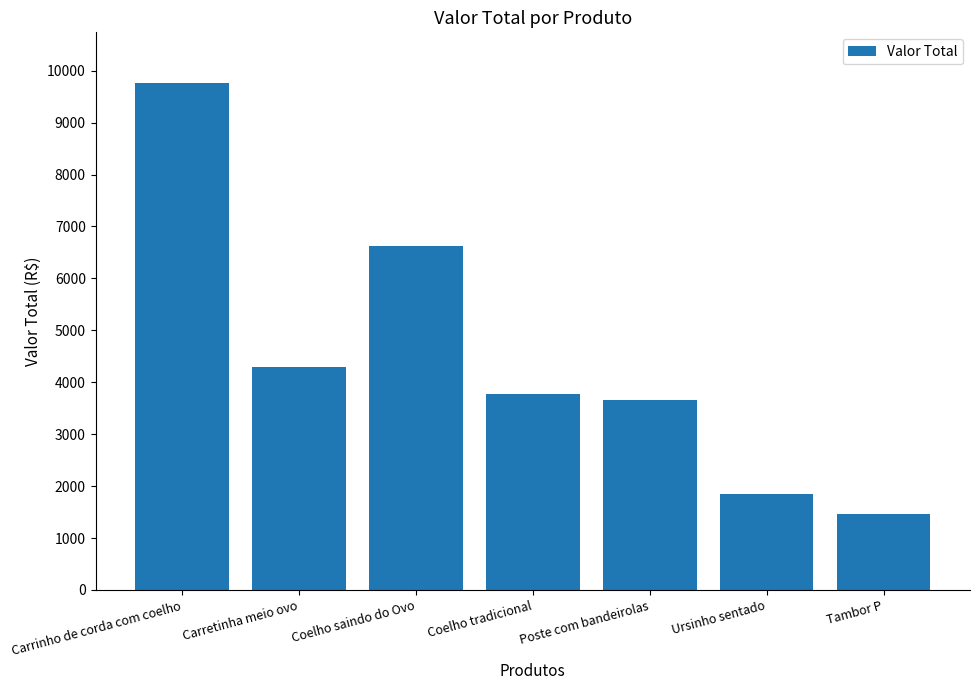

What is the change in value from Coelho saindo do Ovo to Tambor P?

-5160.3